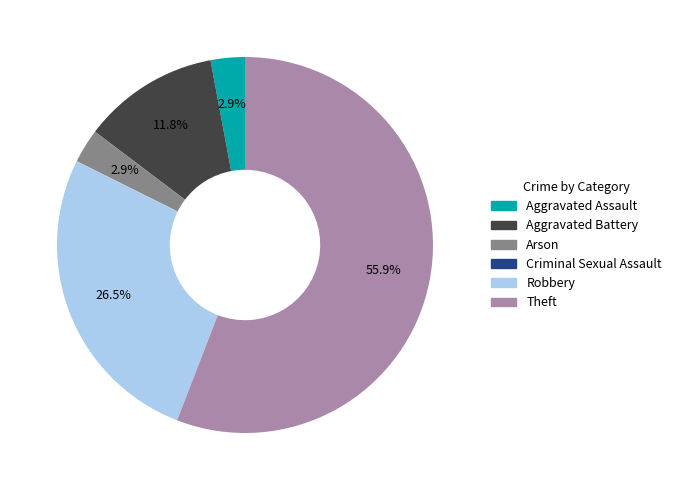

To the nearest percent, what portion does Arson represent?

3%